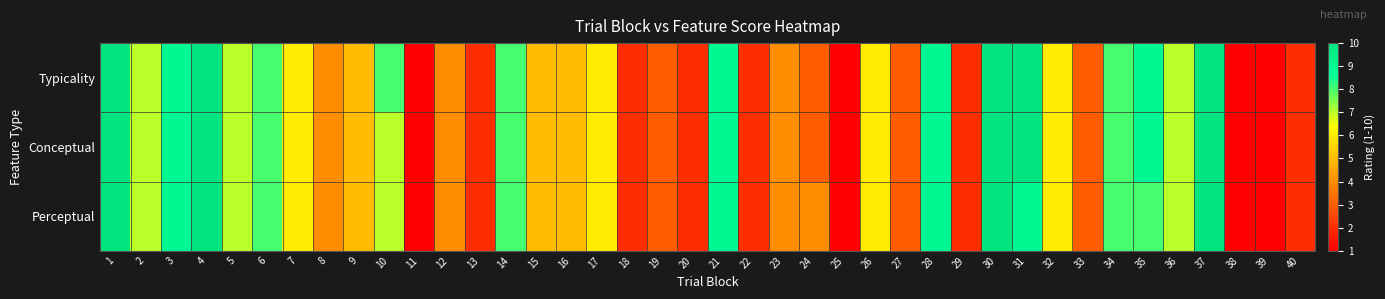

Between 7 and 11, which series saw the biggest shift?

Typicality